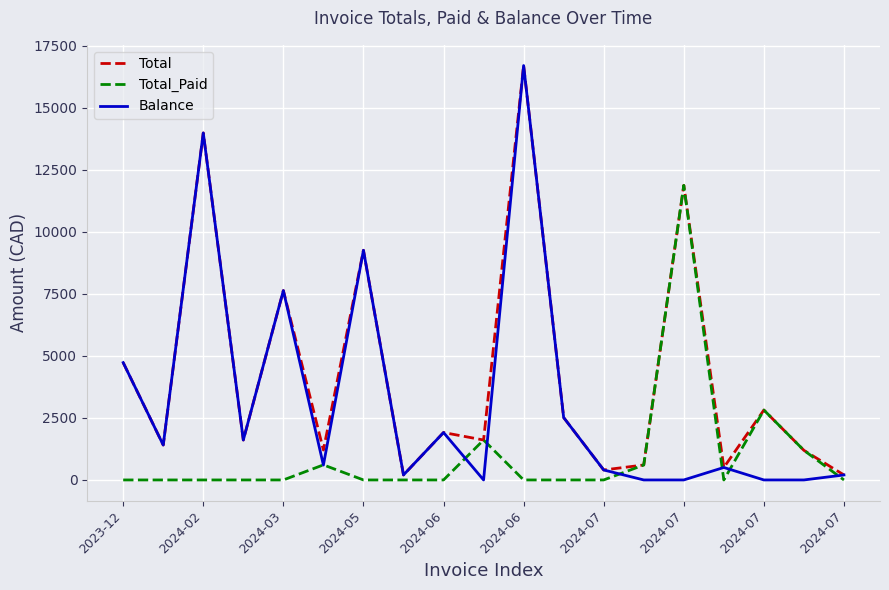

Which series has the widest spread of values?

Balance